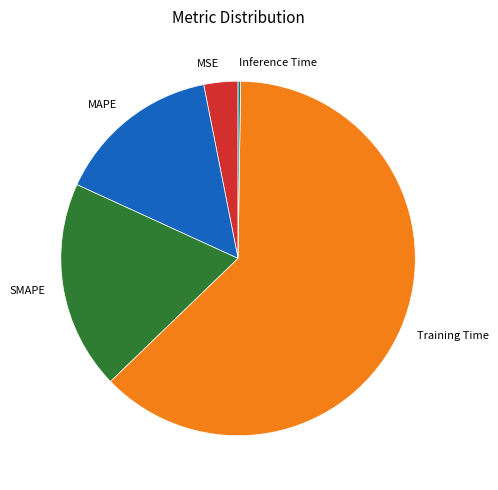

The Training Time slice represents 77% of the pie. True or false?

False